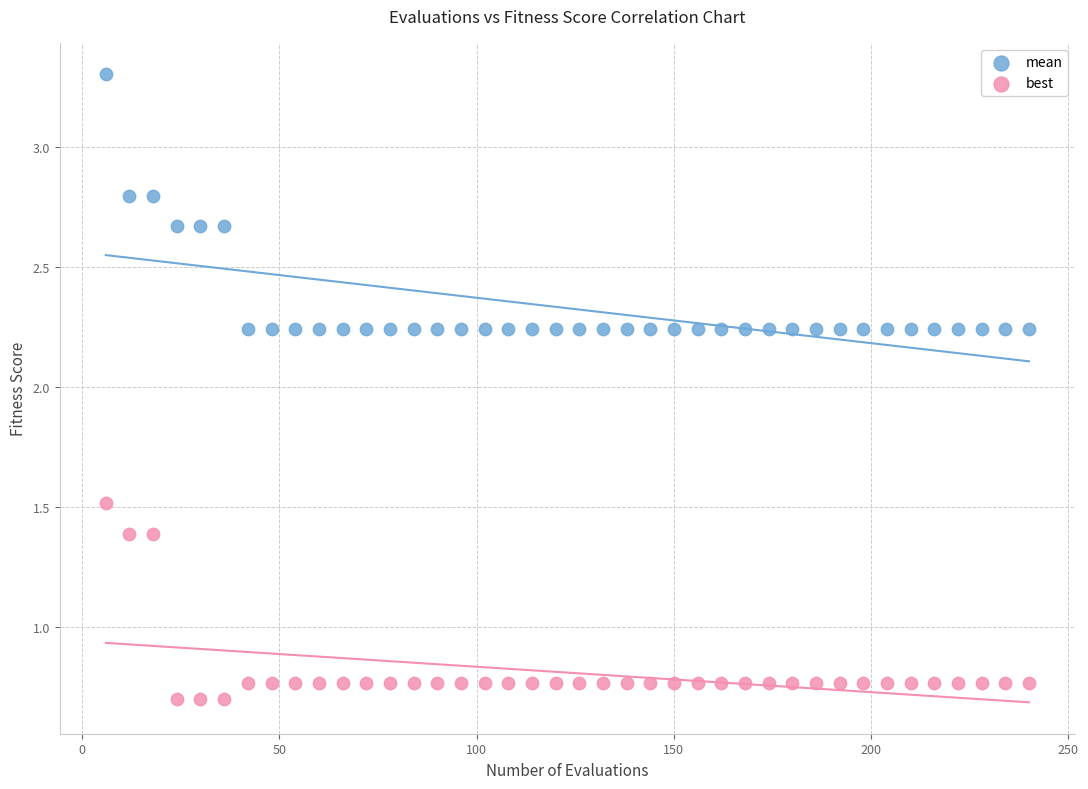

Across all data points, what is the range of X values (max minus min)?

234.0